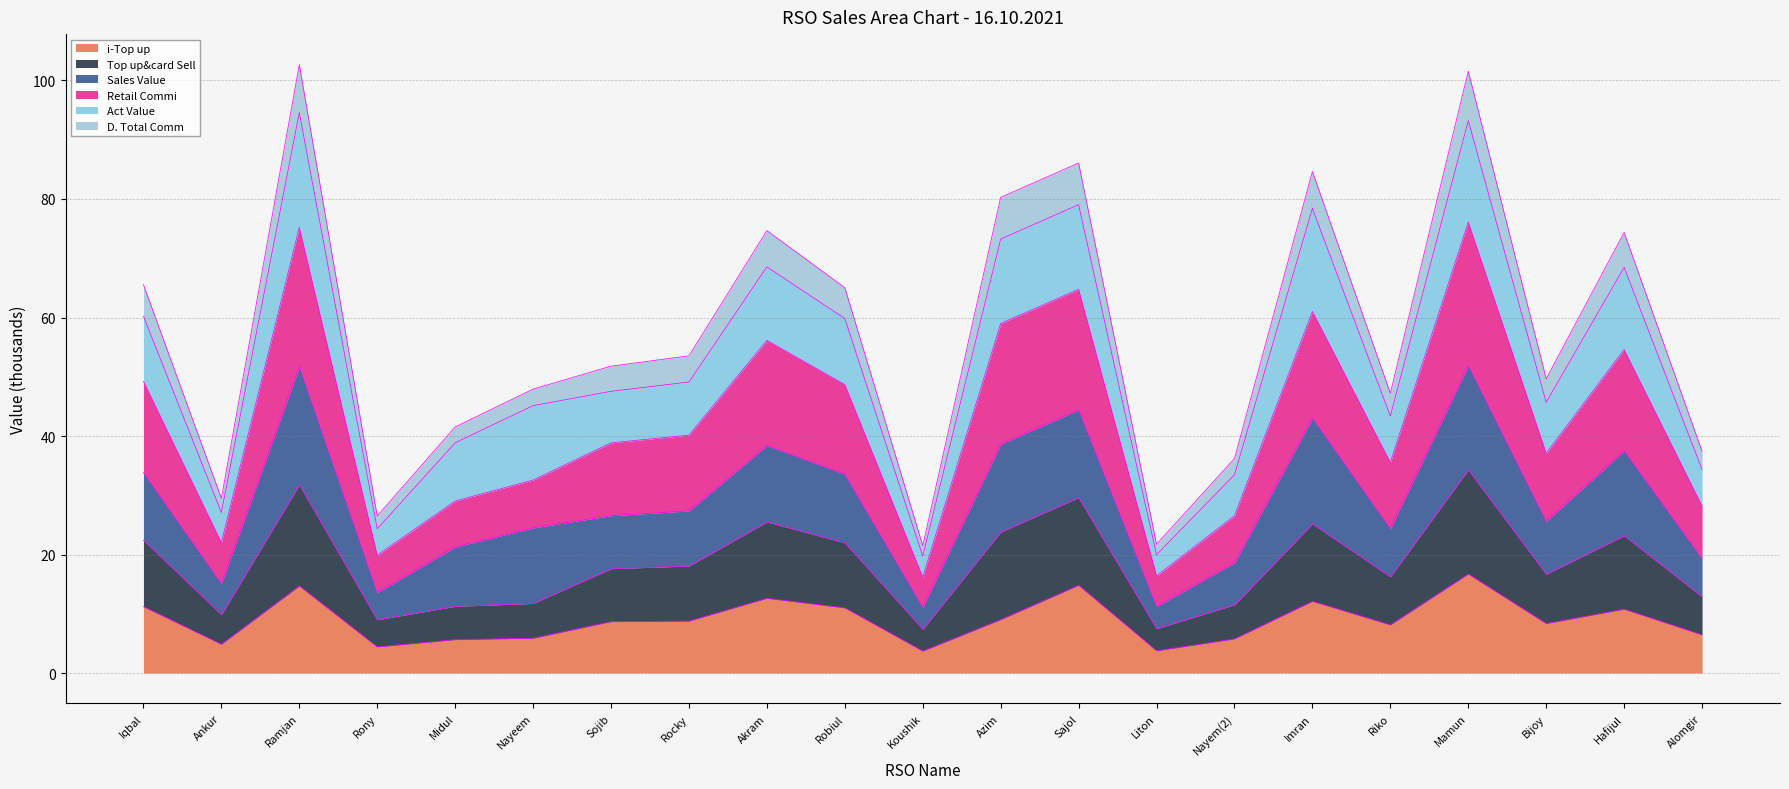

The value of D. Total Comm at Hafijul is 112.3. True or false?

False